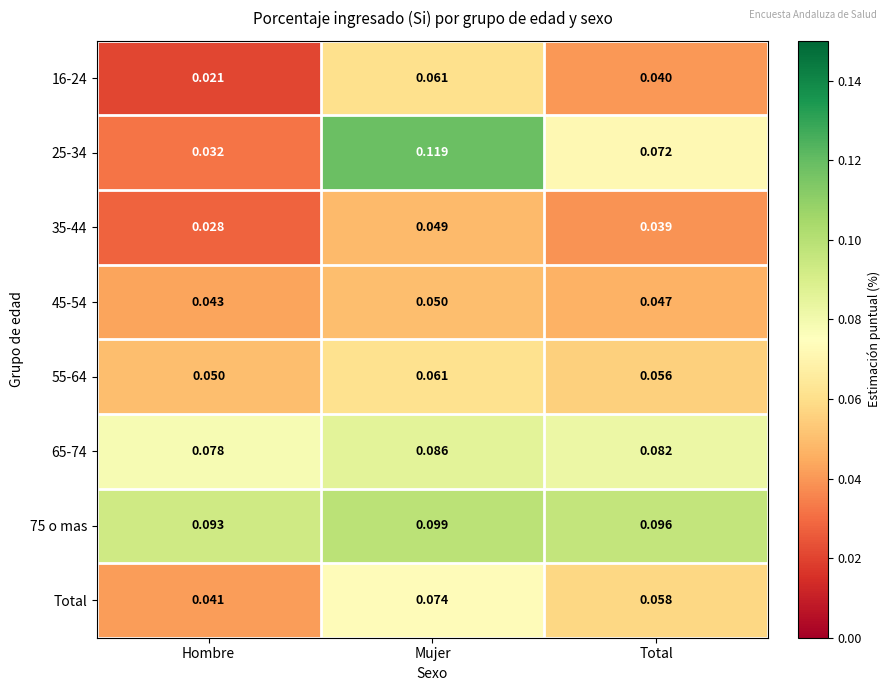

At which label is 55-64 closest to 0?

Hombre